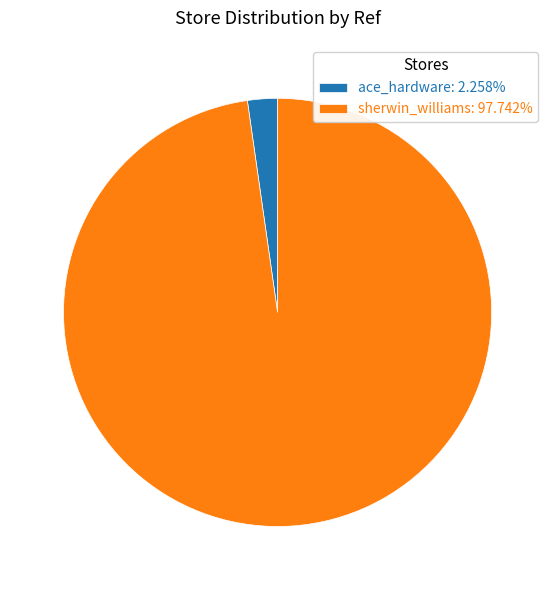

What is the smallest slice in the pie chart?

ace_hardware